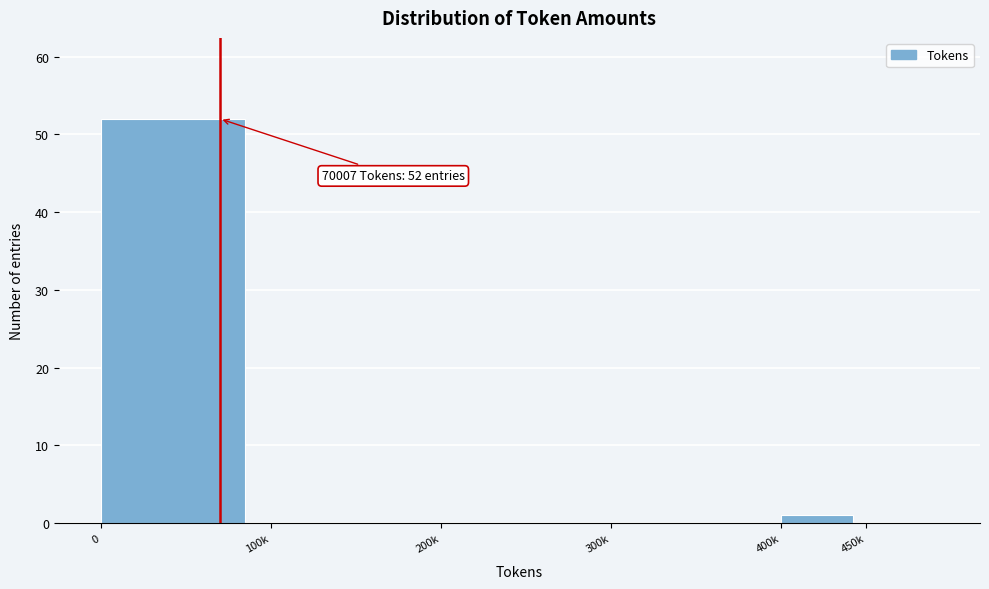

Reading right to left, list all the values displayed in this chart.

450k=0	400k=1	300k=0	200k=0	100k=0	0=52